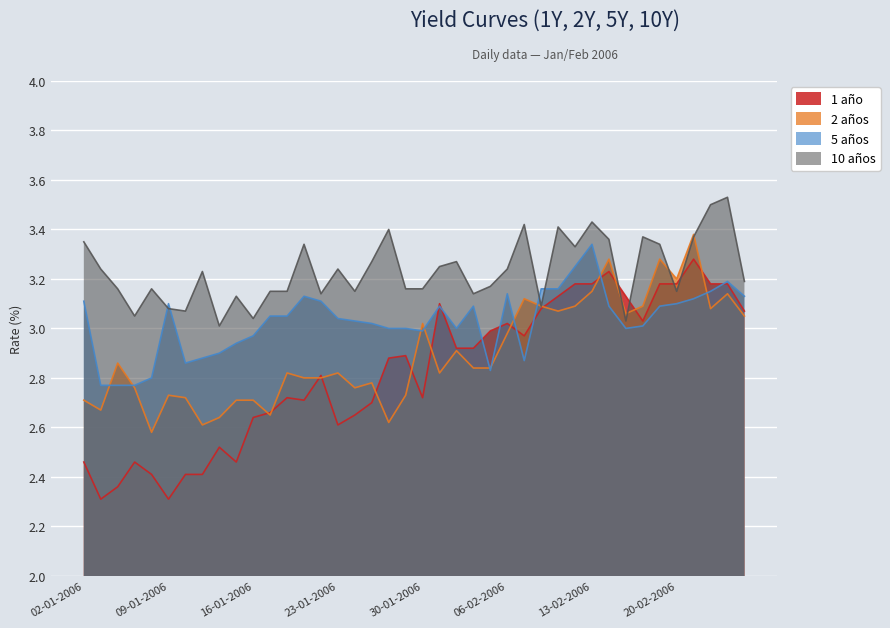

What is the total value across all series at 01-02-2006?

12.1